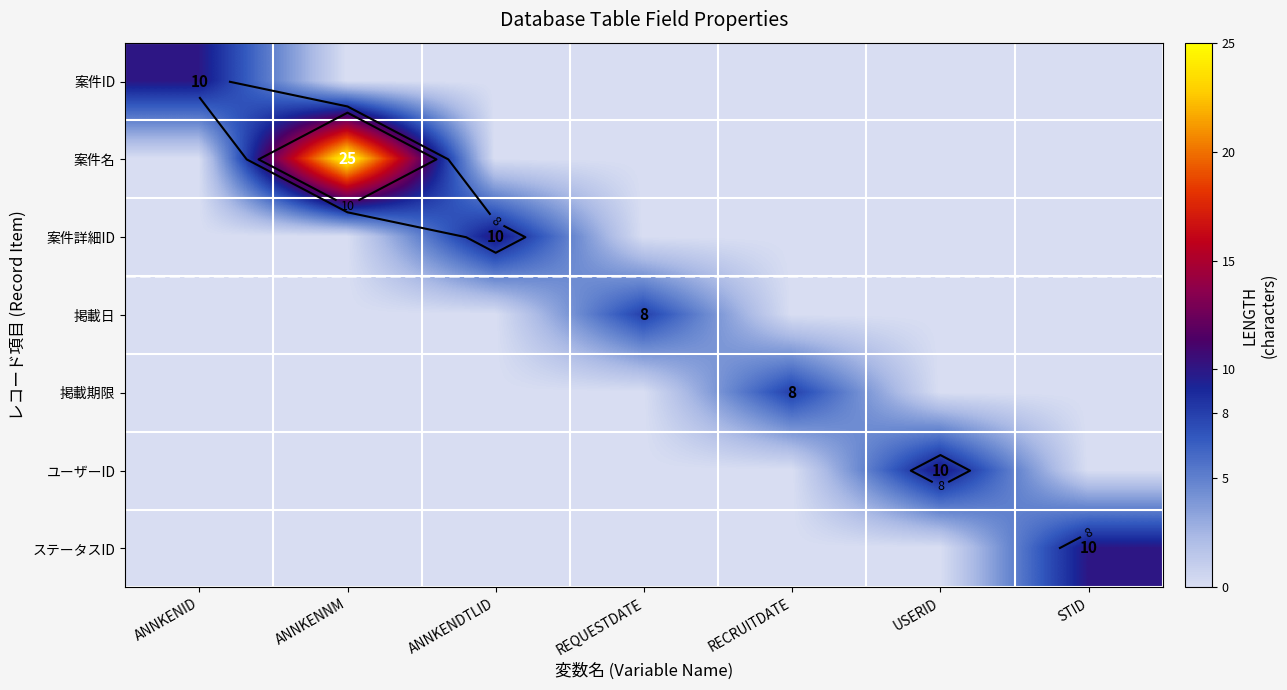

Between RECRUITDATE and STID, which series saw the biggest shift?

ステータスID